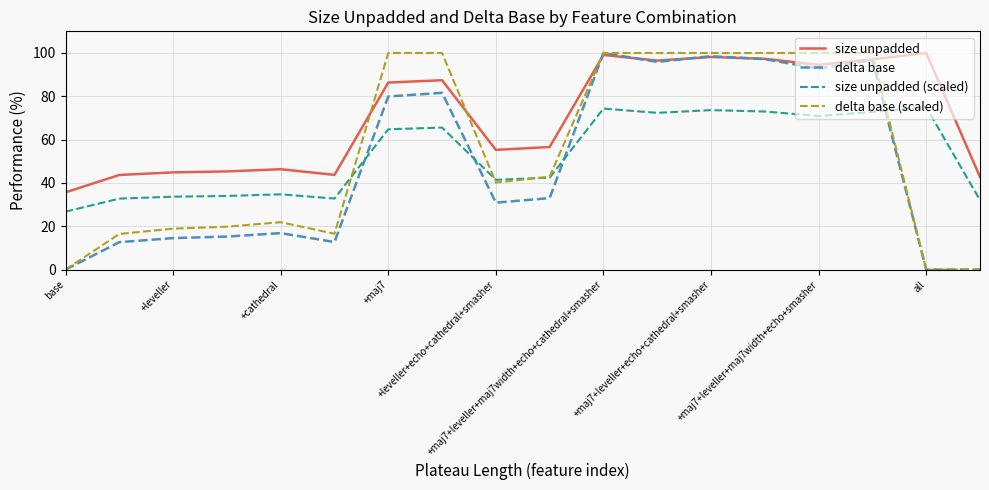

Which series has the largest total across all categories?

size unpadded